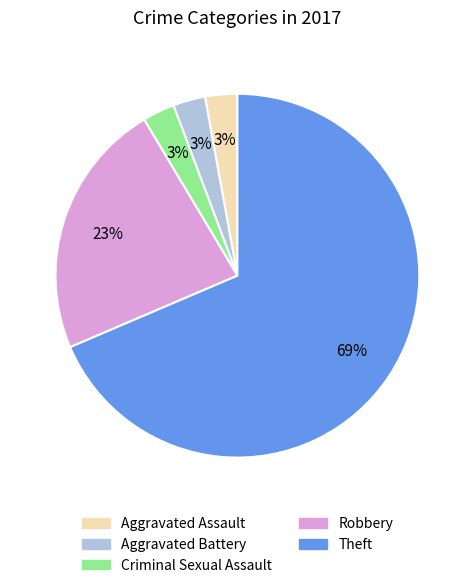

Which slice is the largest?

Theft